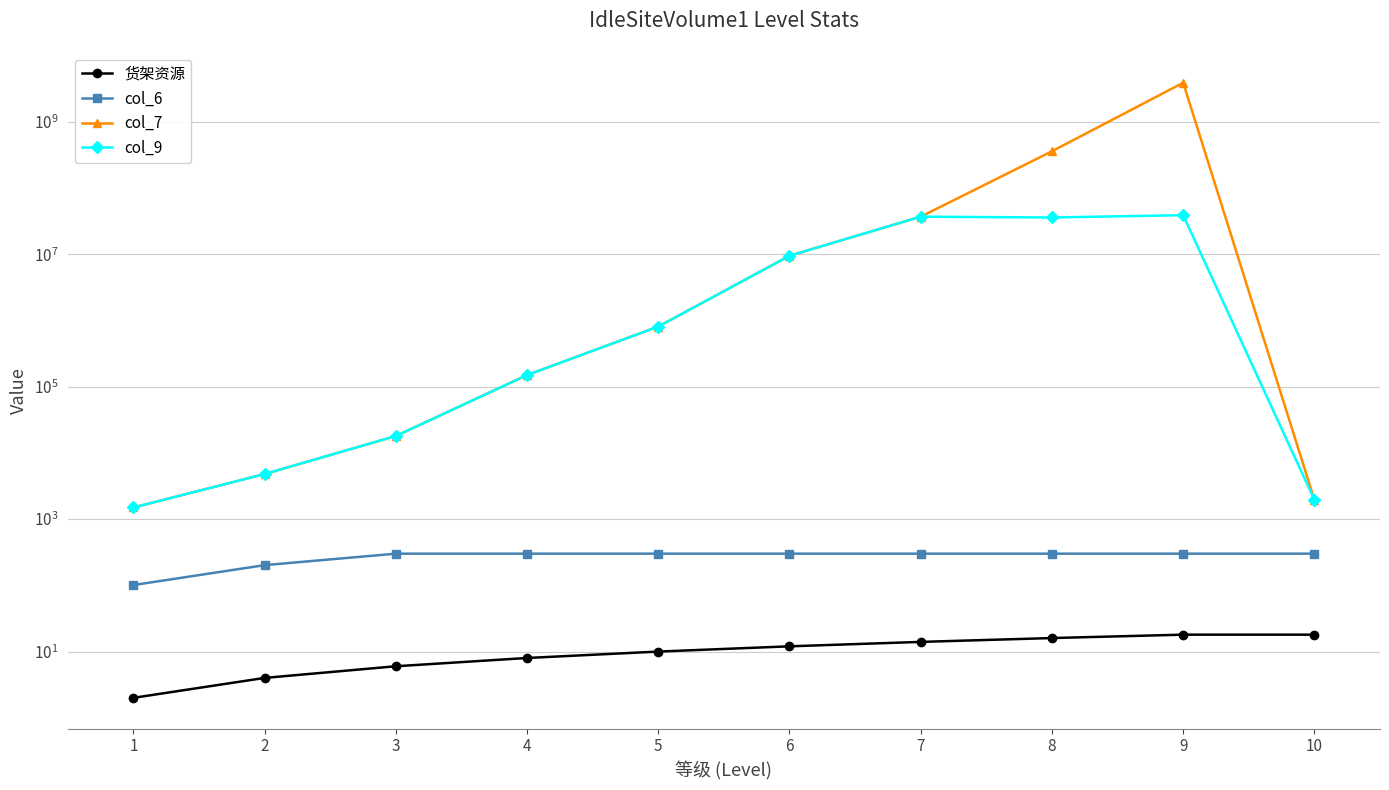

True or false: 货架资源 and col_7 intersect in this chart.

False